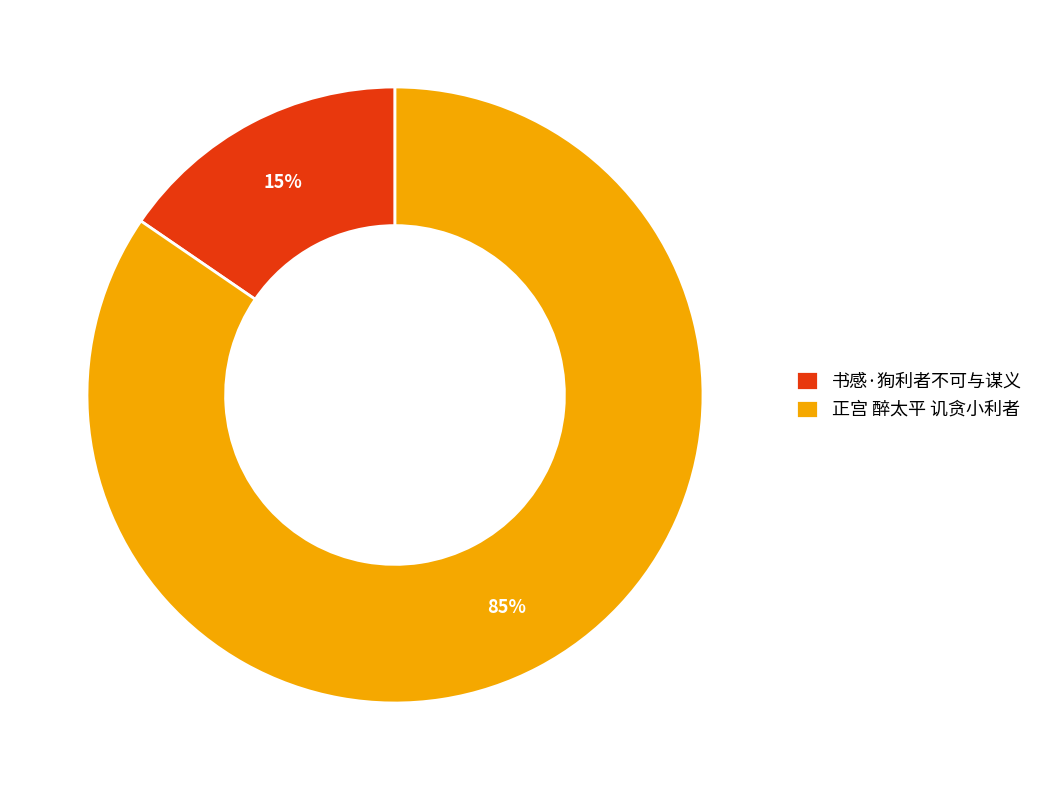

Which slice is the largest?

正宫 醉太平 讥贪小利者